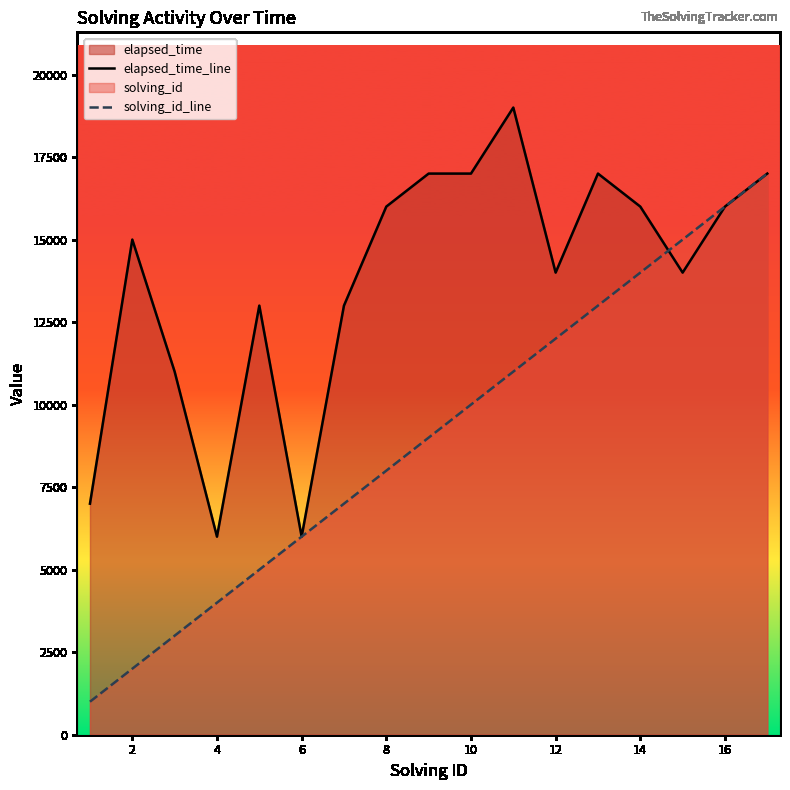

What is the spread (max minus min) of values at 10?

7000